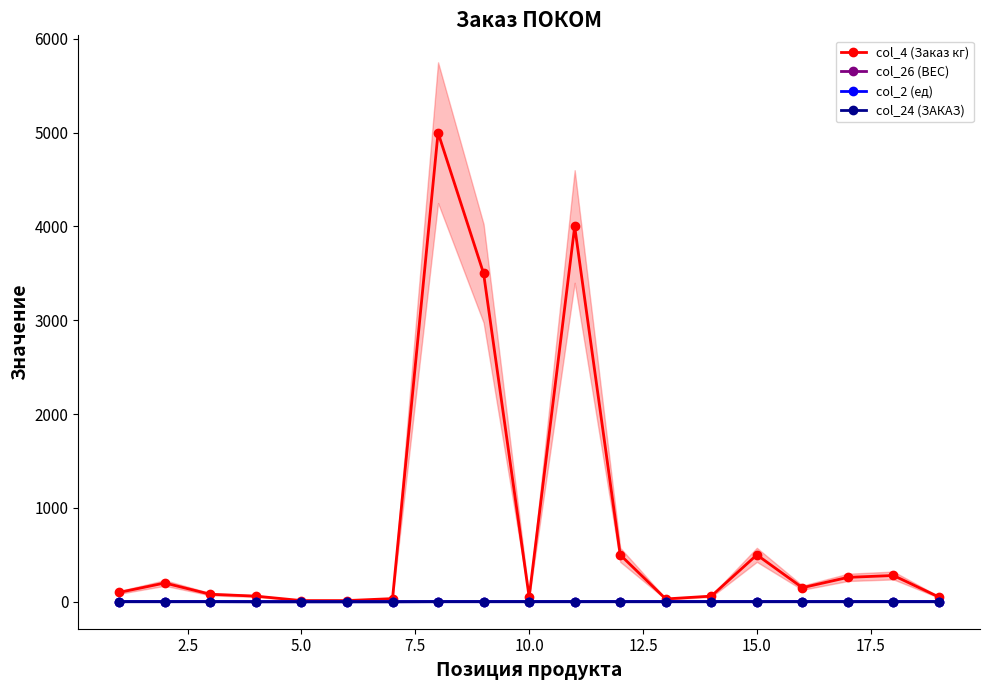

Reading left to right, extract all data points from this chart.

col_4 (Заказ кг): 100.0	200.0	80.0	60.0	12.6	12.6	33.6	5000.0	3500.0	50.0	4000.0	500.0	30.0	60.0	500.0	150.0	260.0	280.0	50.0
col_26 (ВЕС): 1.0	1.0	1.0	0.5	0.4	0.4	0.3	1.0	1.0	1.0	1.0	1.0	1.0	1.0	1.0	1.0	1.0	1.0	1.0
col_2 (ед): 1.0	1.0	1.0	0.5	0.3	0.3	0.3	1.0	1.0	1.0	1.0	1.0	1.0	1.0	1.0	1.0	1.0	1.0	1.0
col_24 (ЗАКАЗ): 1.0	1.0	1.0	0.2	0.1	0.1	0.1	1.0	1.0	1.0	1.0	1.0	1.0	1.0	1.0	1.0	1.0	1.0	1.0